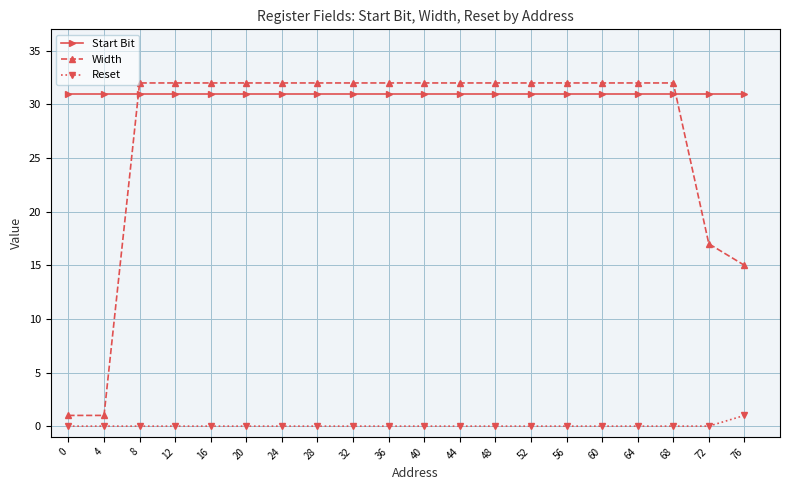

How many lines are shown in the chart?

3